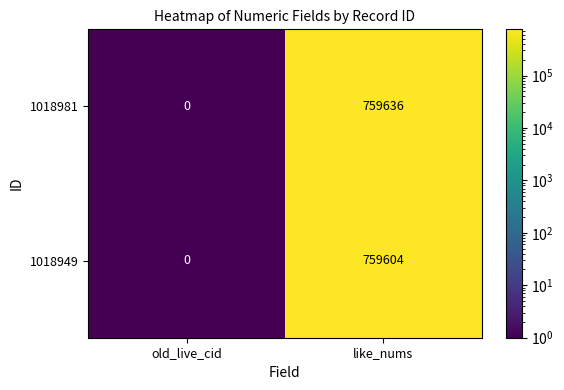

What is the total value across all series at like_nums?

1519240